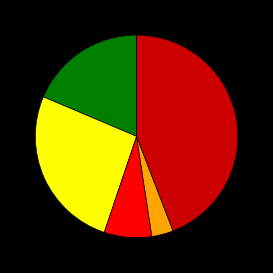

Does any single category account for the majority?

No